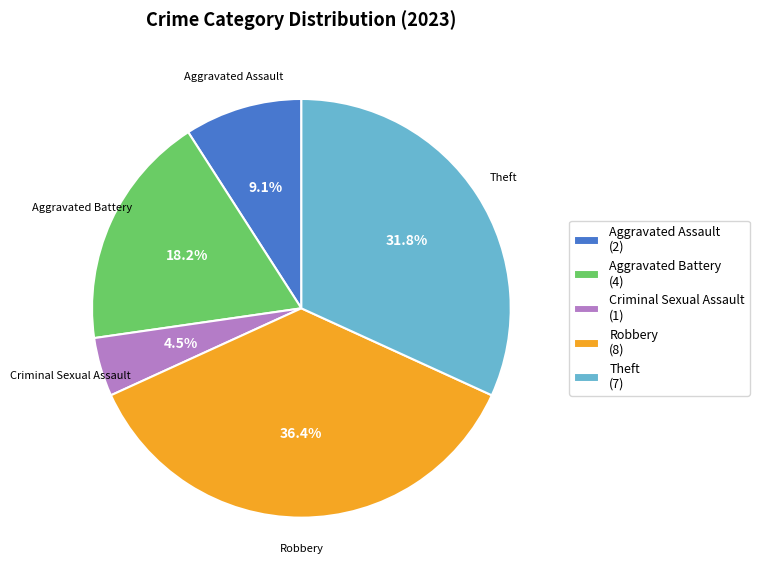

Which slice is the smallest?

Criminal Sexual Assault (1)